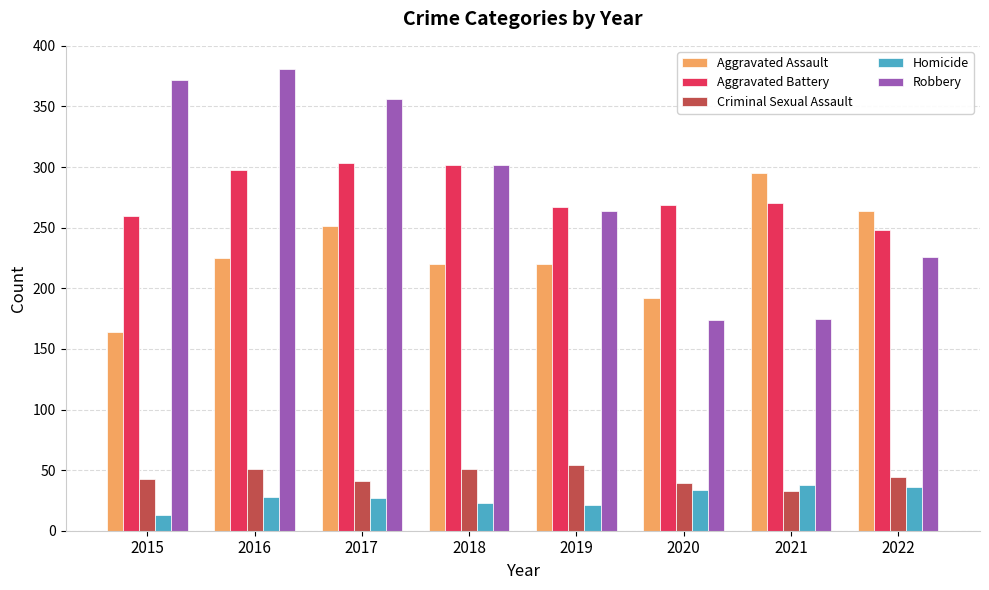

At how many categories does at least one series exceed 182?

8